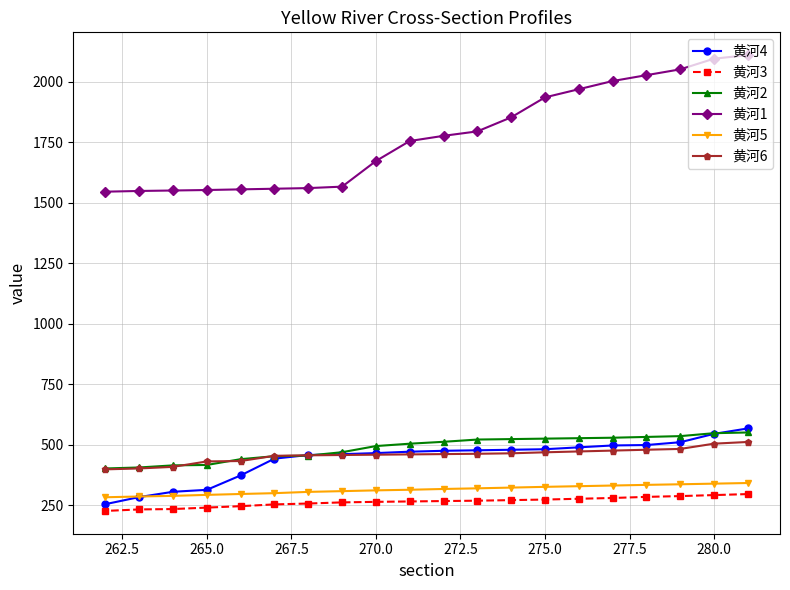

Rank the series by their maximum value, from highest to lowest.

黄河1, 黄河4, 黄河2, 黄河6, 黄河5, 黄河3